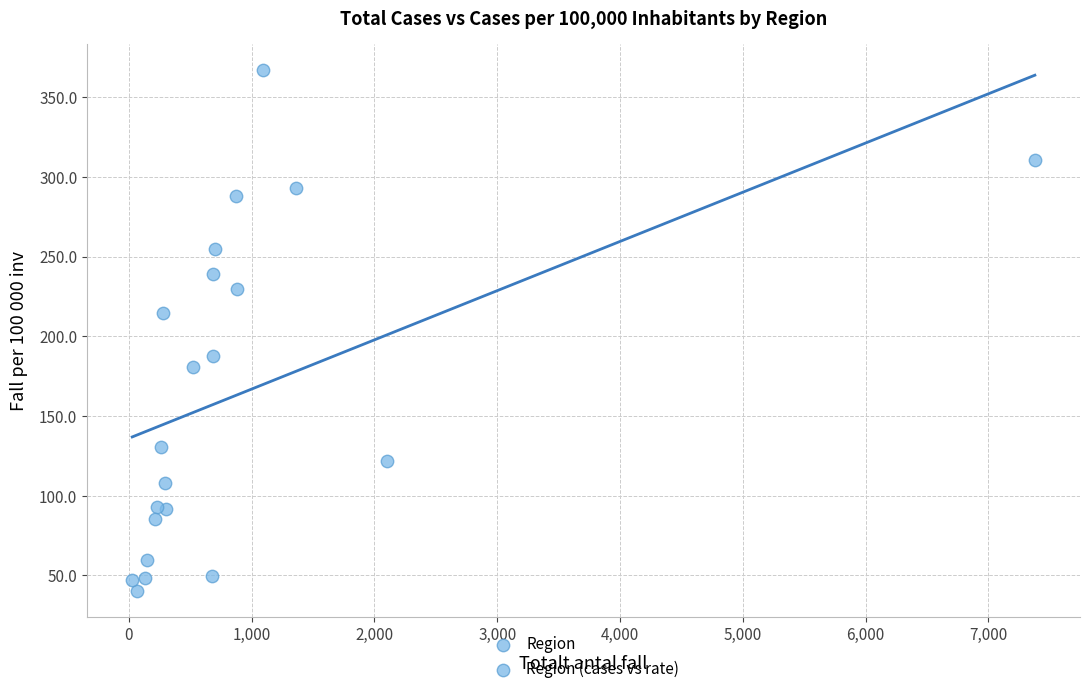

What Y value in the scatter plot is closest to 203?

214.8